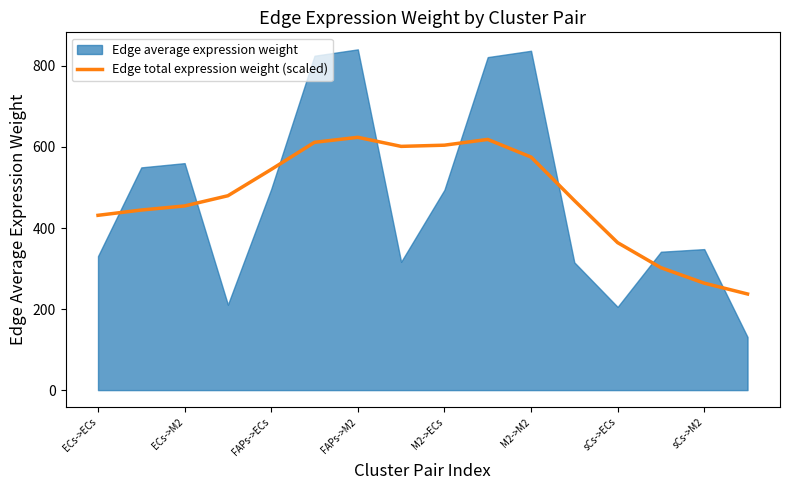

What is the maximum value for Edge total expression weight (scaled)?

623.9